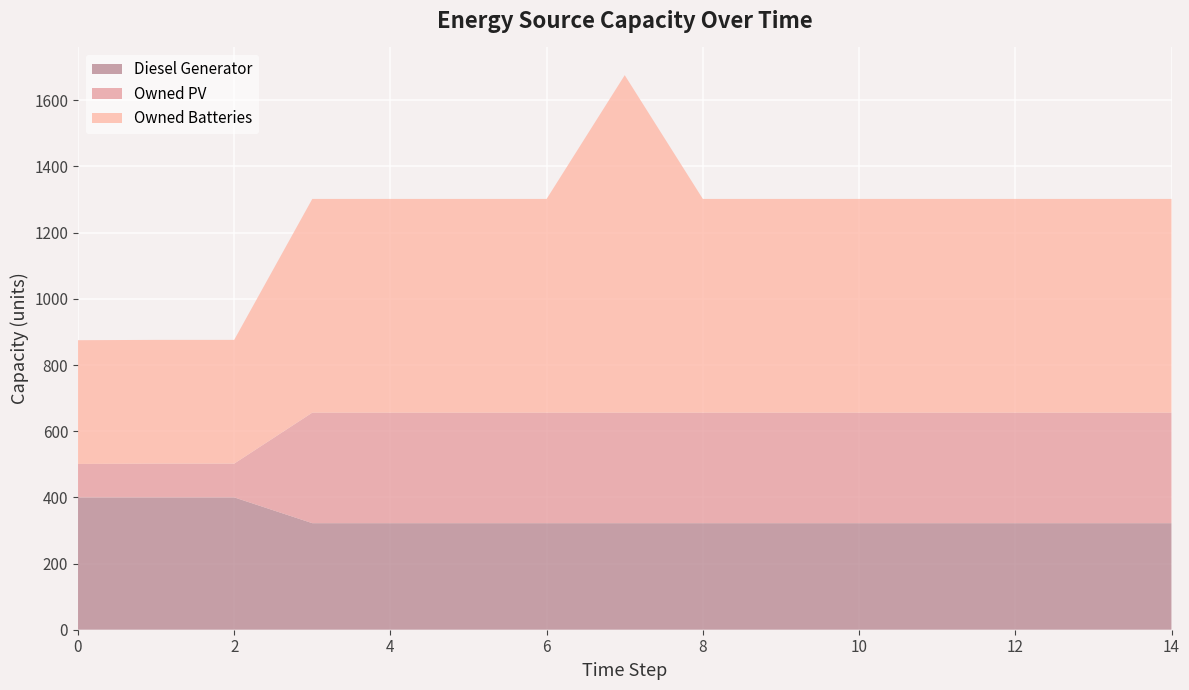

Reading left to right, list all the values displayed in this chart.

Diesel Generator: 0=400	1=400	2=400	3=322	4=322	5=322	6=322	7=322	8=322	9=322	10=322	11=322	12=322	13=322	14=322
Owned PV: 0=101	1=102	2=102	3=334	4=334	5=334	6=334	7=334	8=334	9=334	10=334	11=334	12=334	13=334	14=334
Owned Batteries: 0=374	1=374	2=374	3=646	4=646	5=646	6=646	7=1020	8=646	9=646	10=646	11=646	12=646	13=646	14=646